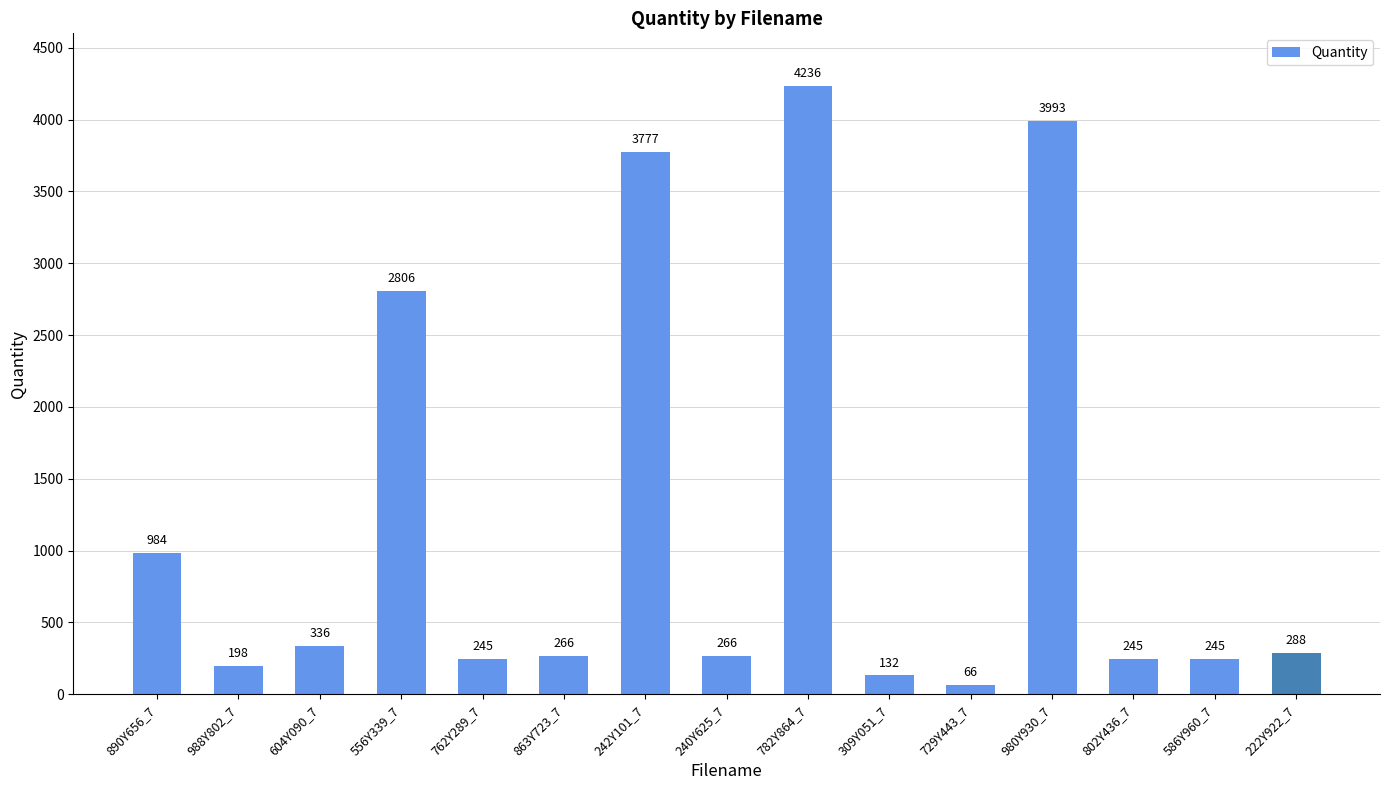

How many data points does each series have?

15